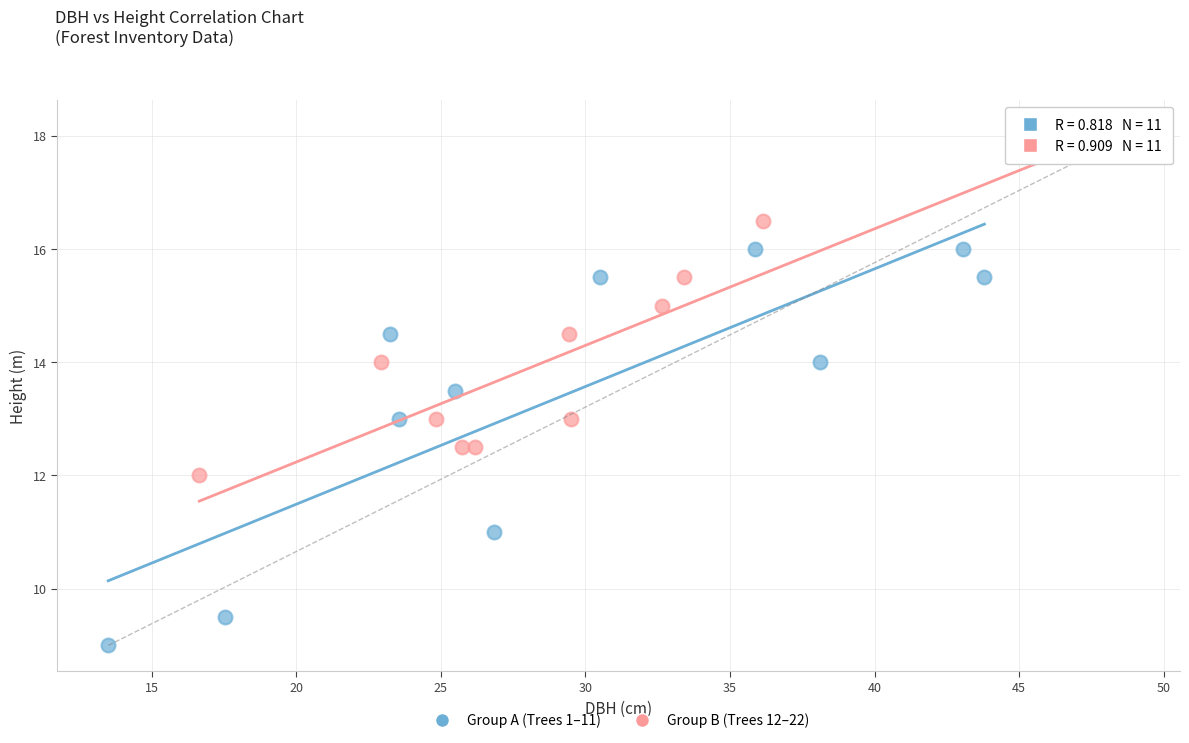

Which series contains the lowest Y value?

Group A (Trees 1–11)